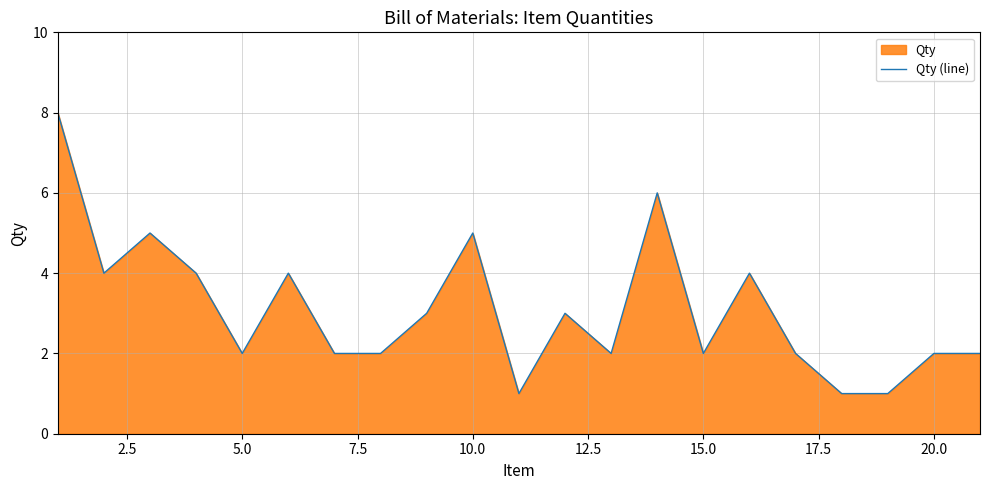

True or false: the data shows 2 at 5.0.

True